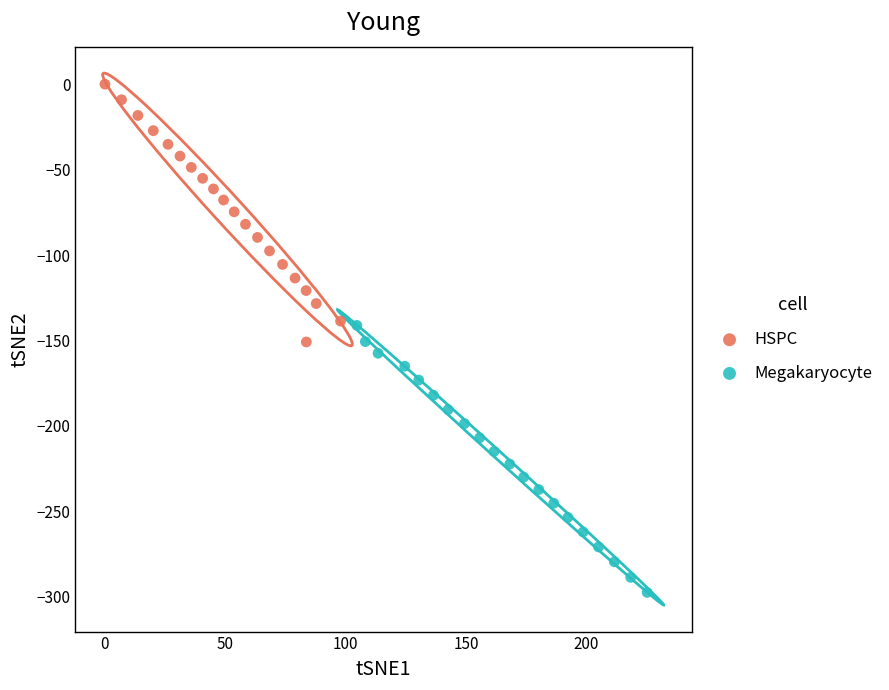

What are all the series names shown in the legend?

HSPC, Megakaryocyte